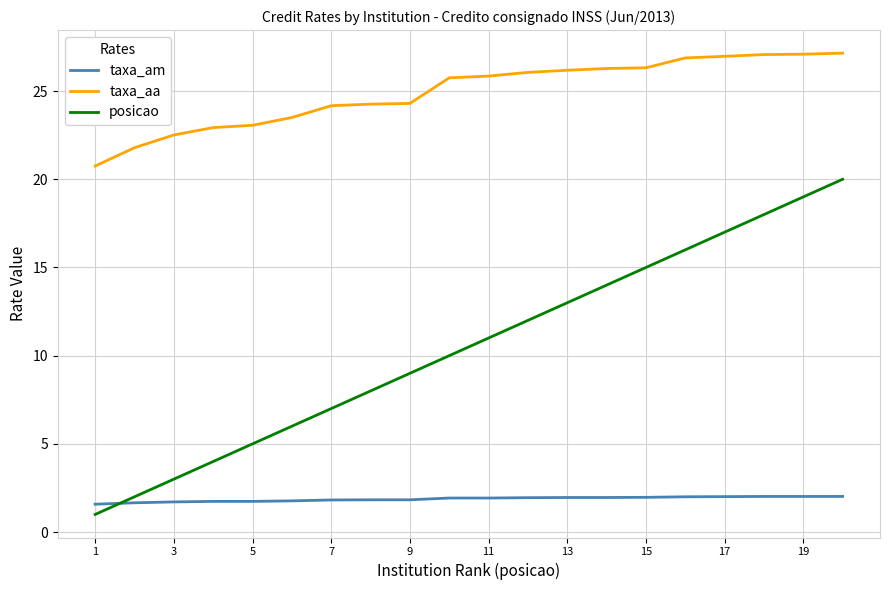

Which series has the largest total across all categories?

taxa_aa